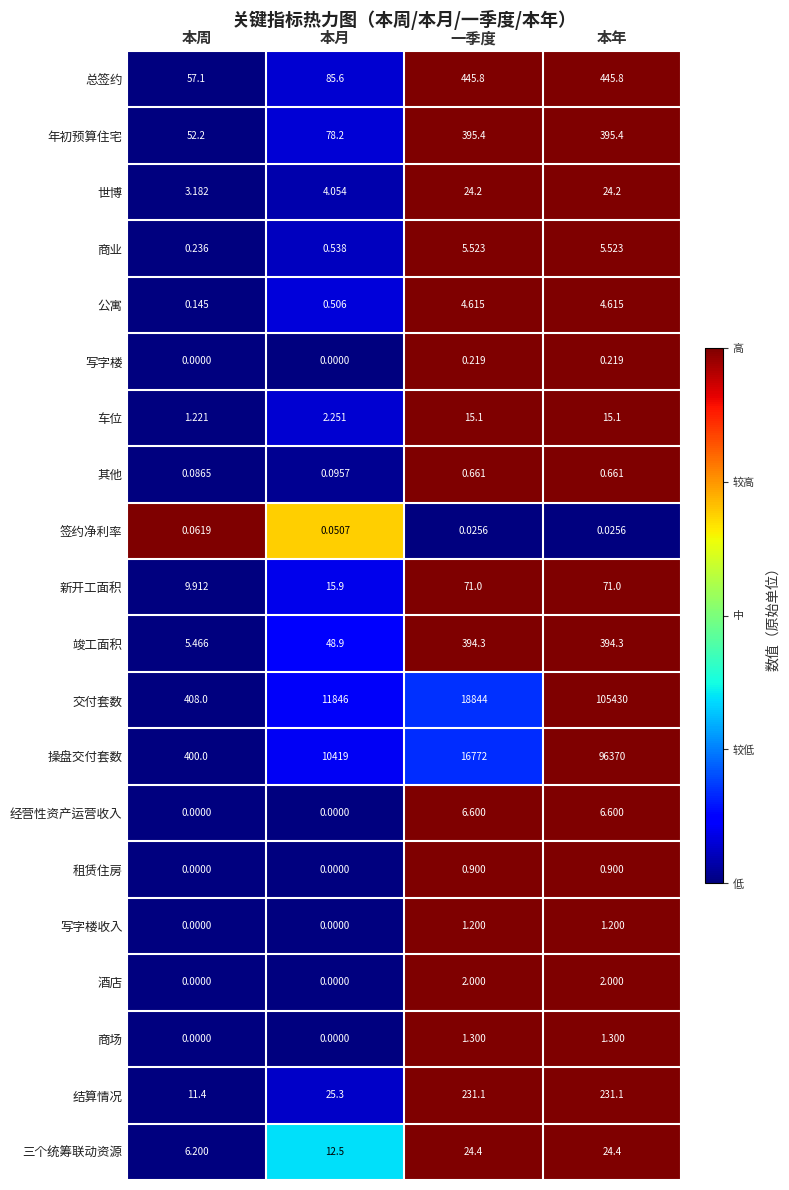

Which series changed the most between 本周 and 本年?

交付套数